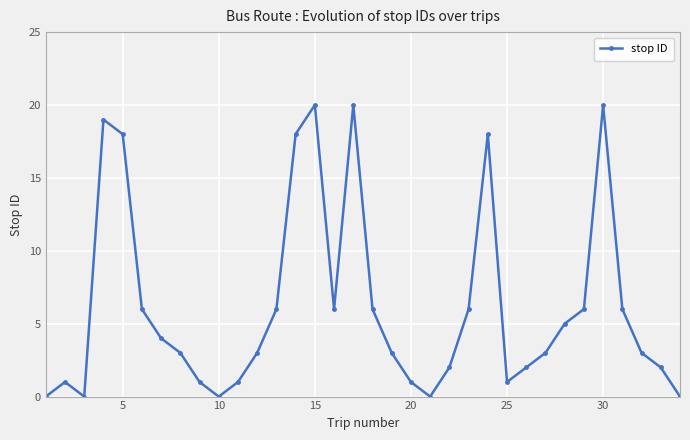

True or false: the data has more than 1 interior local peaks.

True